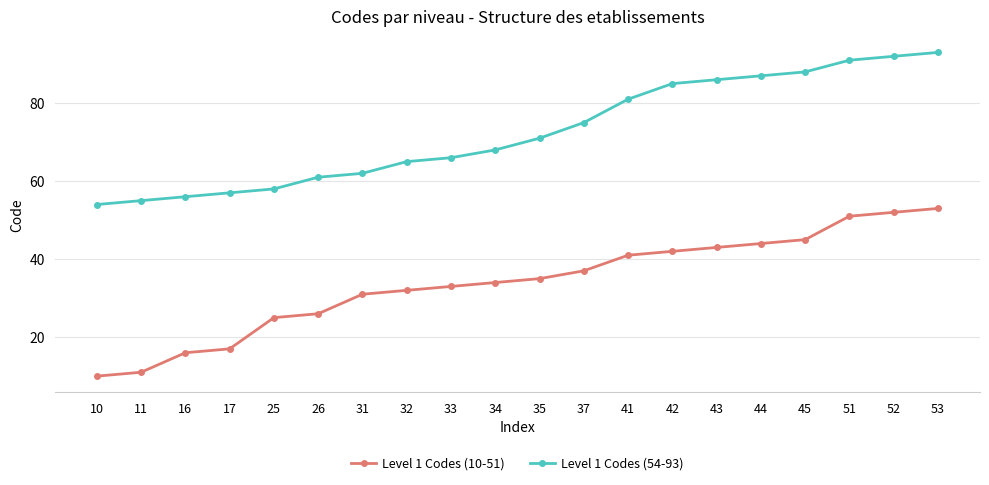

True or false: Level 1 Codes (10-51) has a value of 25 at 25.

True